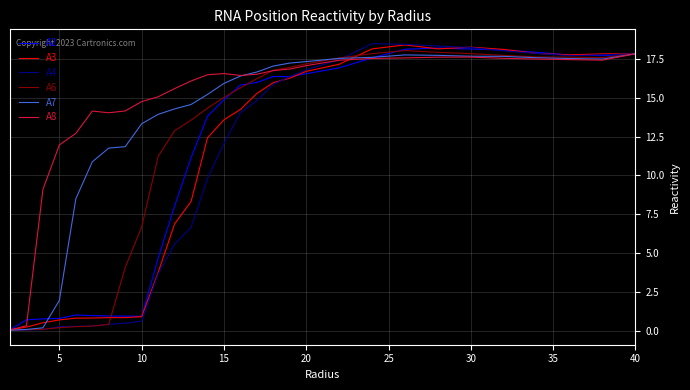

Which series has the largest total across all categories?

A8